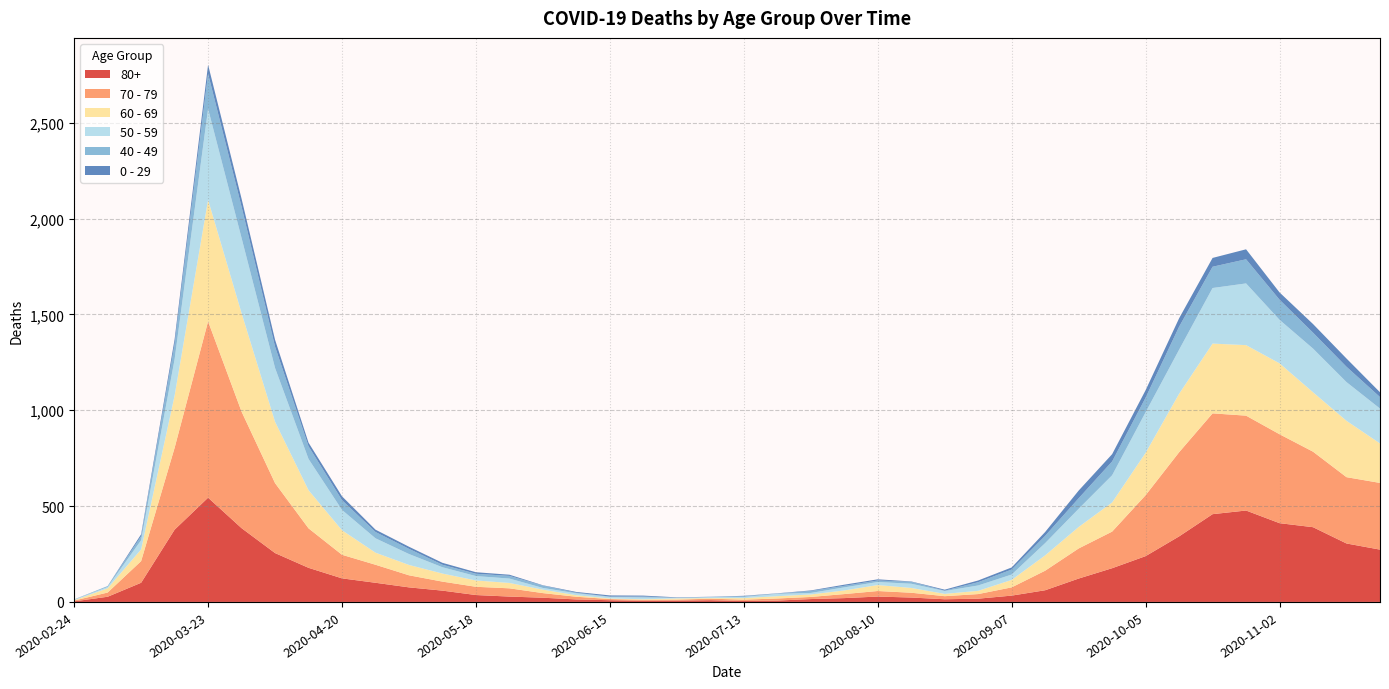

Reading left to right, extract all data points from this chart.

80+: 3	27	100	377	544	385	255	178	123	100	76	59	36	28	22	13	9	6	7	9	5	7	15	20	28	23	14	17	33	61	122	176	239	342	458	477	411	390	305	273
70 - 79: 4	22	113	427	920	608	365	206	123	94	63	47	43	43	24	14	6	5	5	8	7	11	11	21	29	25	16	24	43	102	157	191	318	439	526	495	464	394	346	348
60 - 69: 2	22	61	272	634	514	320	199	128	63	54	42	33	28	18	8	3	3	6	3	8	12	13	19	31	25	12	17	39	80	112	152	221	305	364	368	370	310	294	206
50 - 59: 3	7	48	190	475	392	281	163	106	75	57	33	23	23	9	10	8	9	3	5	6	12	8	16	16	22	15	28	28	64	95	142	212	230	290	322	227	228	202	182
40 - 49: 0	5	21	79	183	163	111	66	51	33	27	13	12	14	12	3	2	5	1	1	4	2	10	8	8	10	2	17	26	38	55	72	76	120	111	126	105	83	80	60
0 - 29: 1	0	10	25	47	42	36	19	20	12	11	10	8	6	2	4	6	5	2	1	2	1	3	6	6	2	5	9	11	20	40	38	39	44	46	52	38	45	43	25